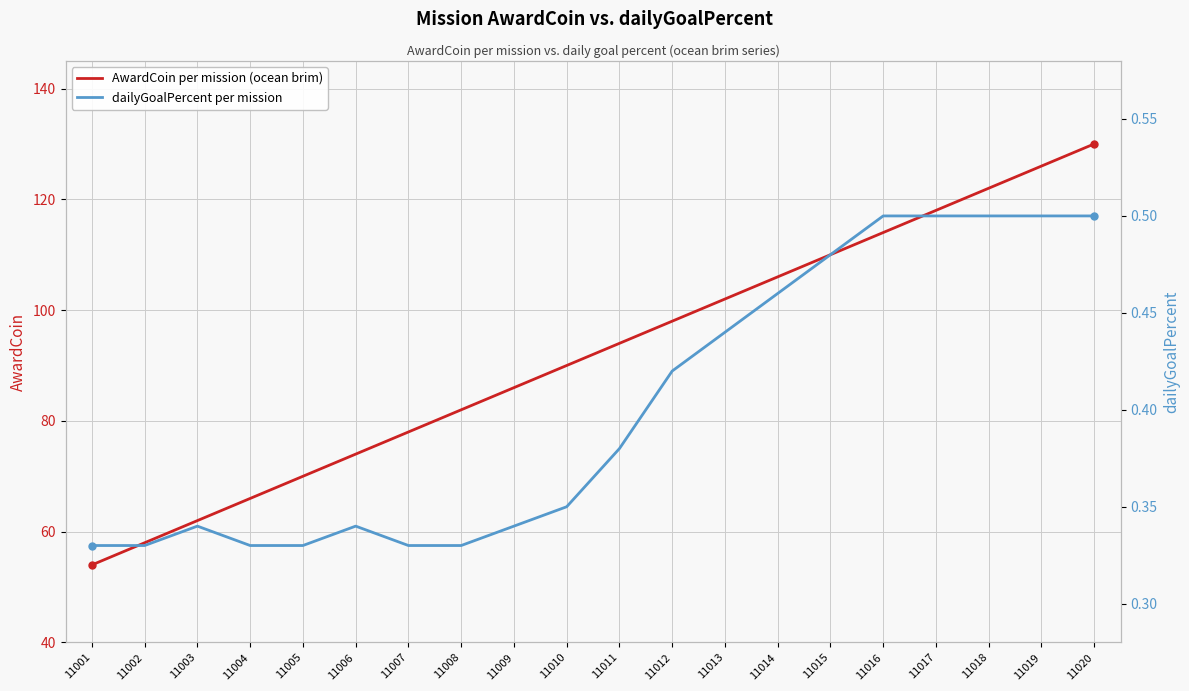

At which label does AwardCoin per mission (ocean brim) reach its peak?

11020